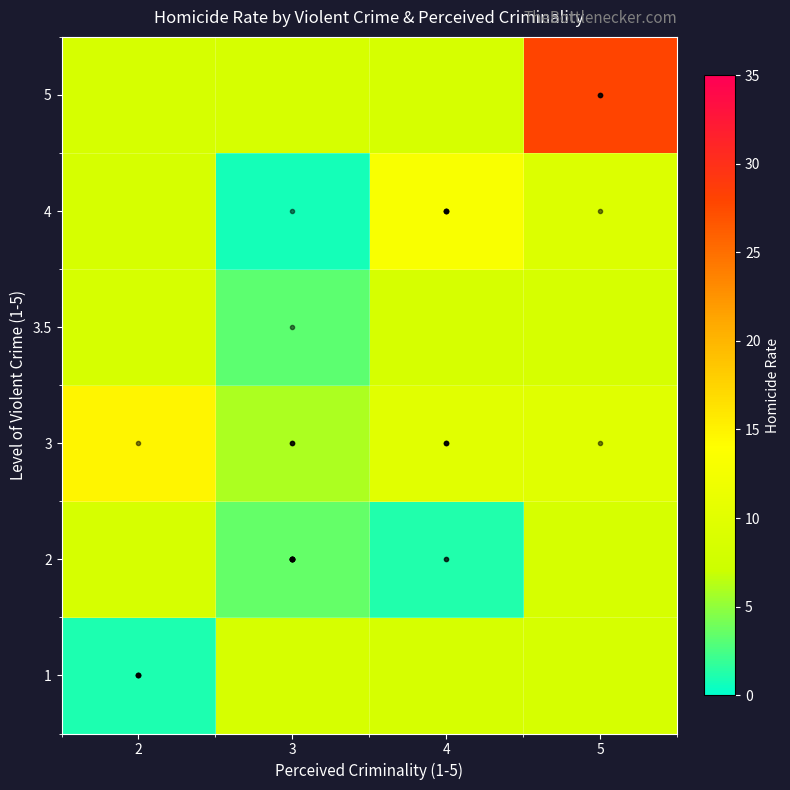

Which series has the widest spread of values?

row_5